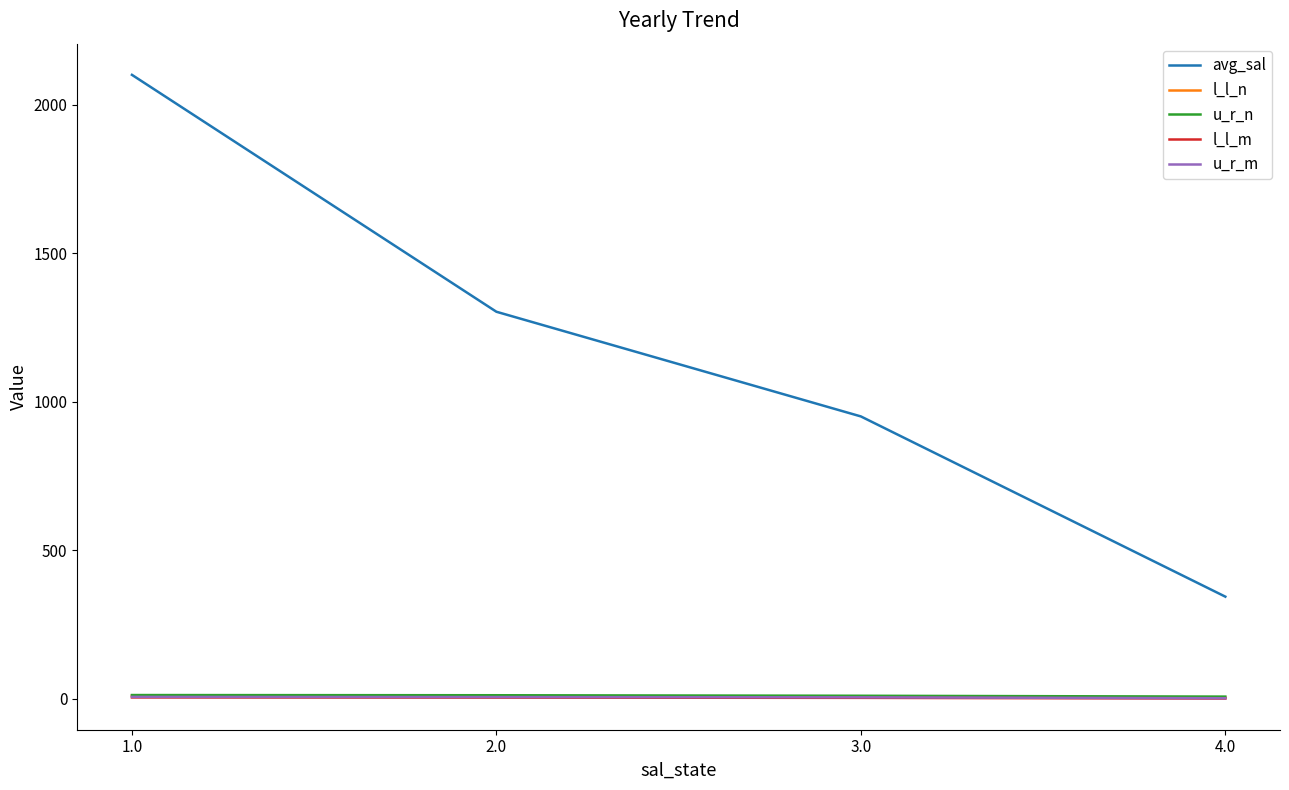

True or false: l_l_n has more than 2 interior local peaks.

False